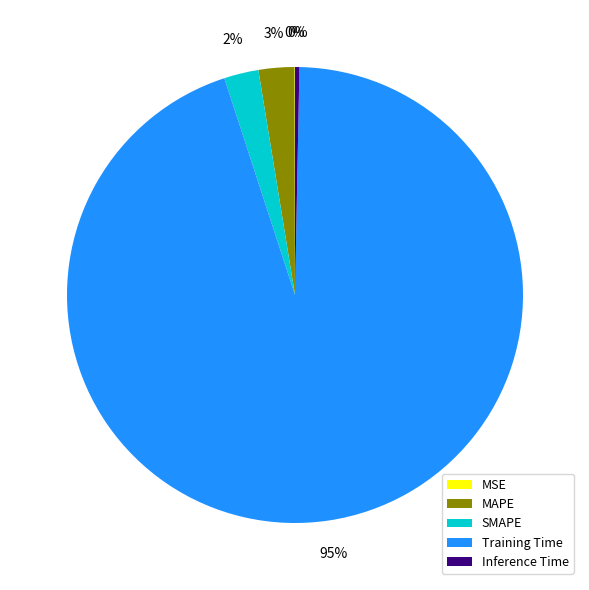

Is the sum of MAPE and Inference Time greater than half?

No